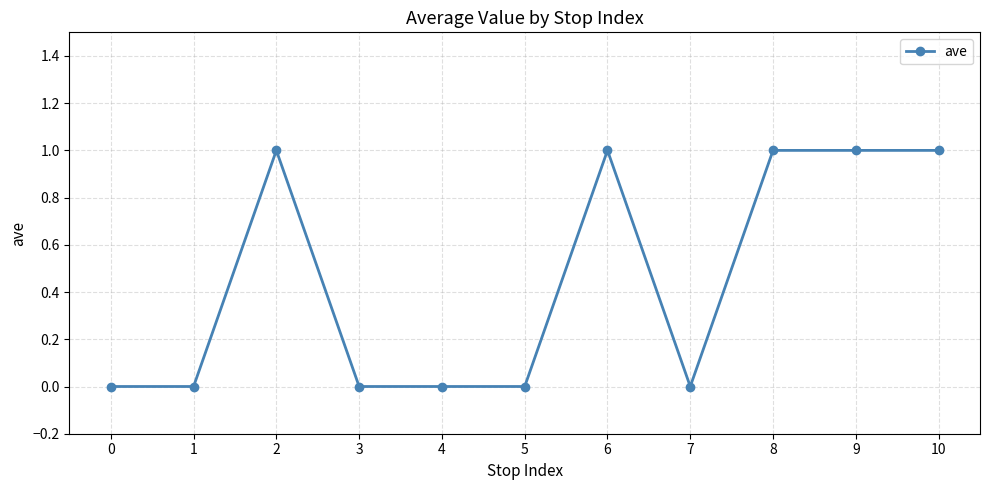

At which category does the data reach its first local peak?

2